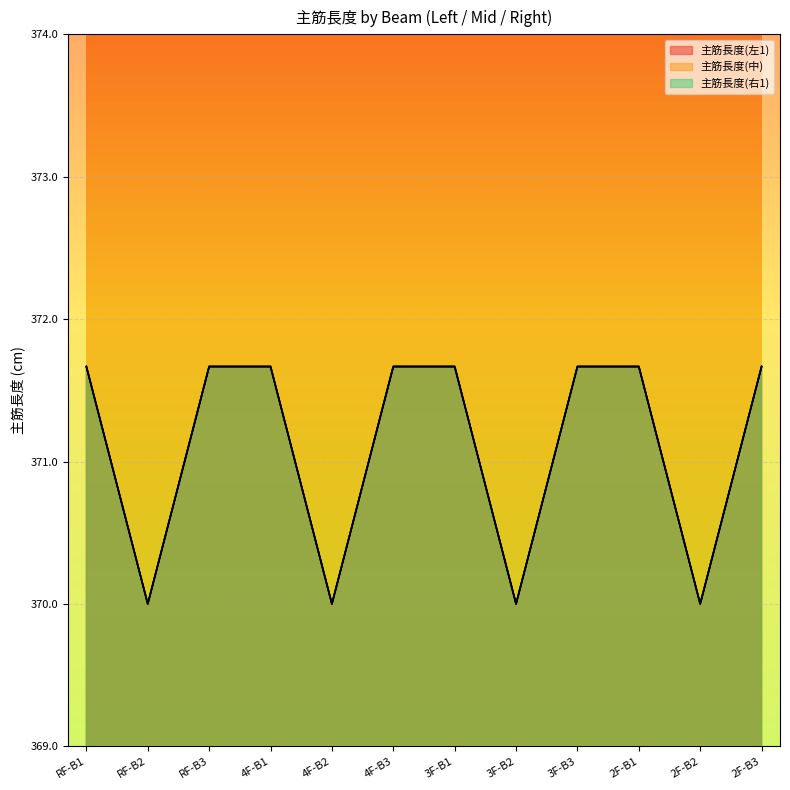

Which category has the lowest value in the 主筋長度(左1) series?

RF-B2